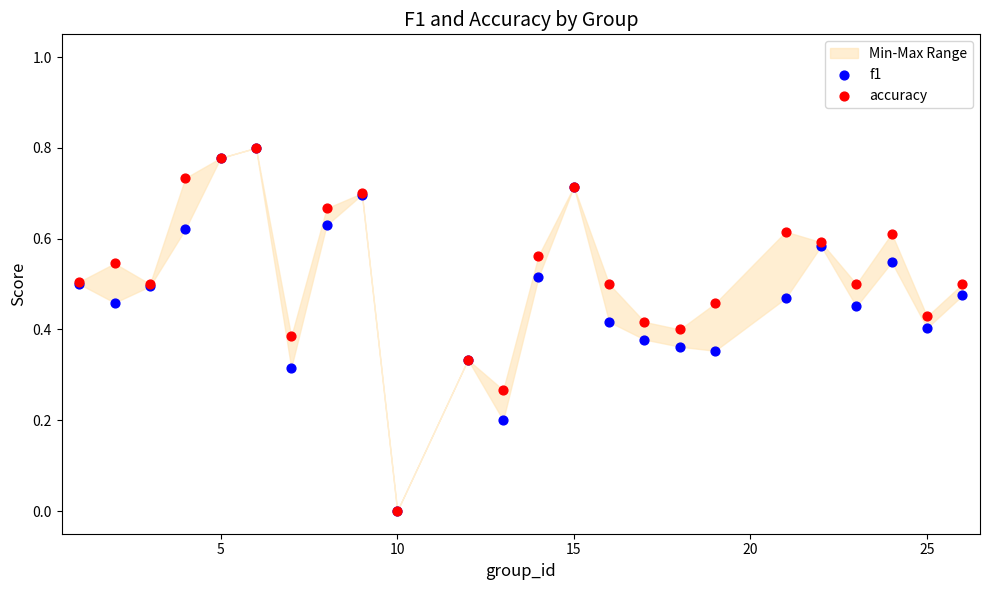

What are all the series names shown in the legend?

f1, accuracy